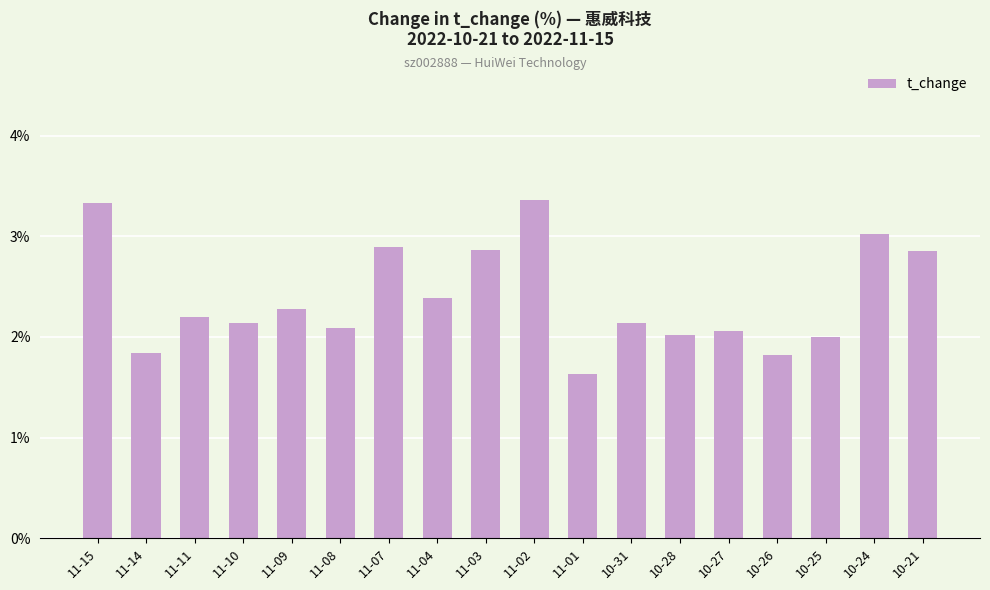

True or false: the data shows 2.9 at 11-03.

True